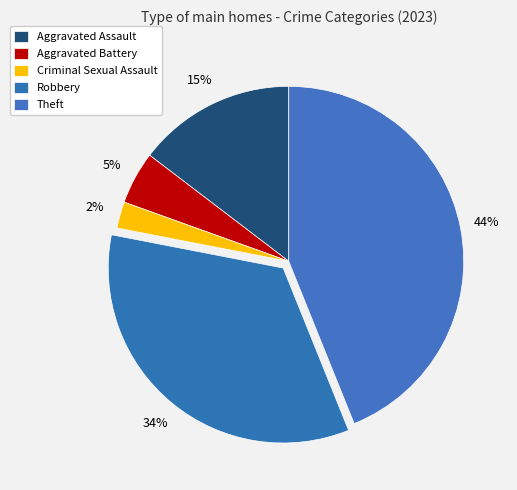

Does Aggravated Battery represent more than half of the total?

No